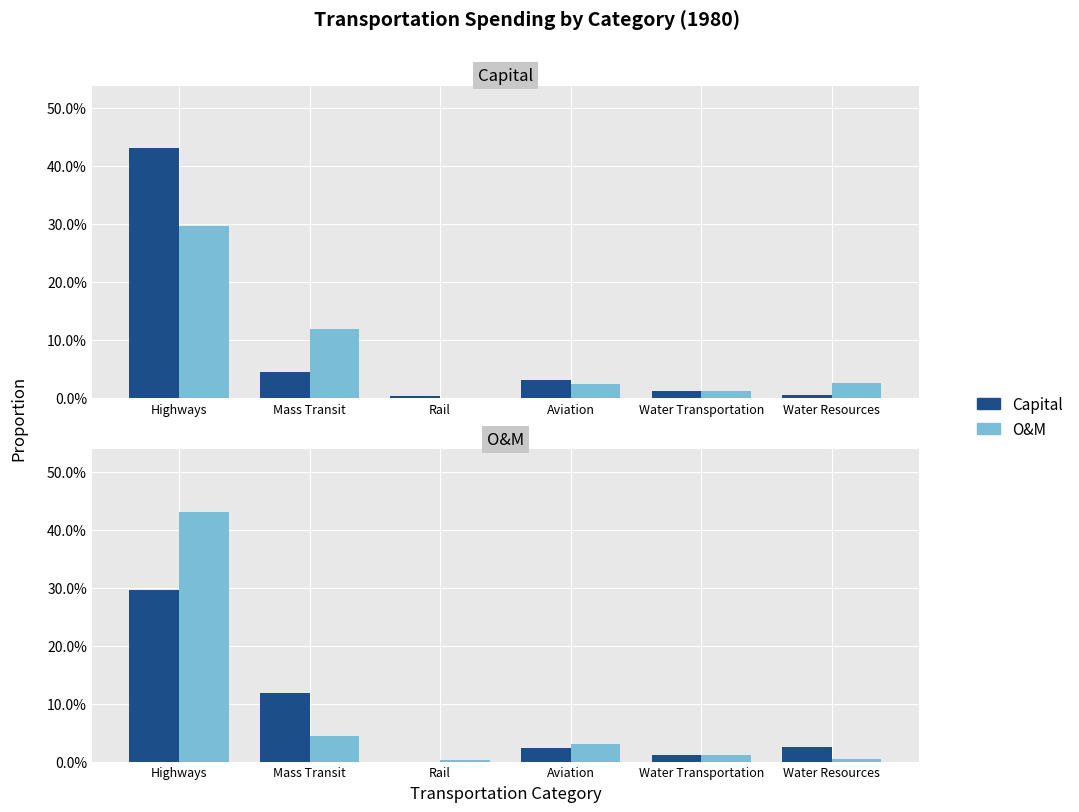

How many groups of bars are there?

6